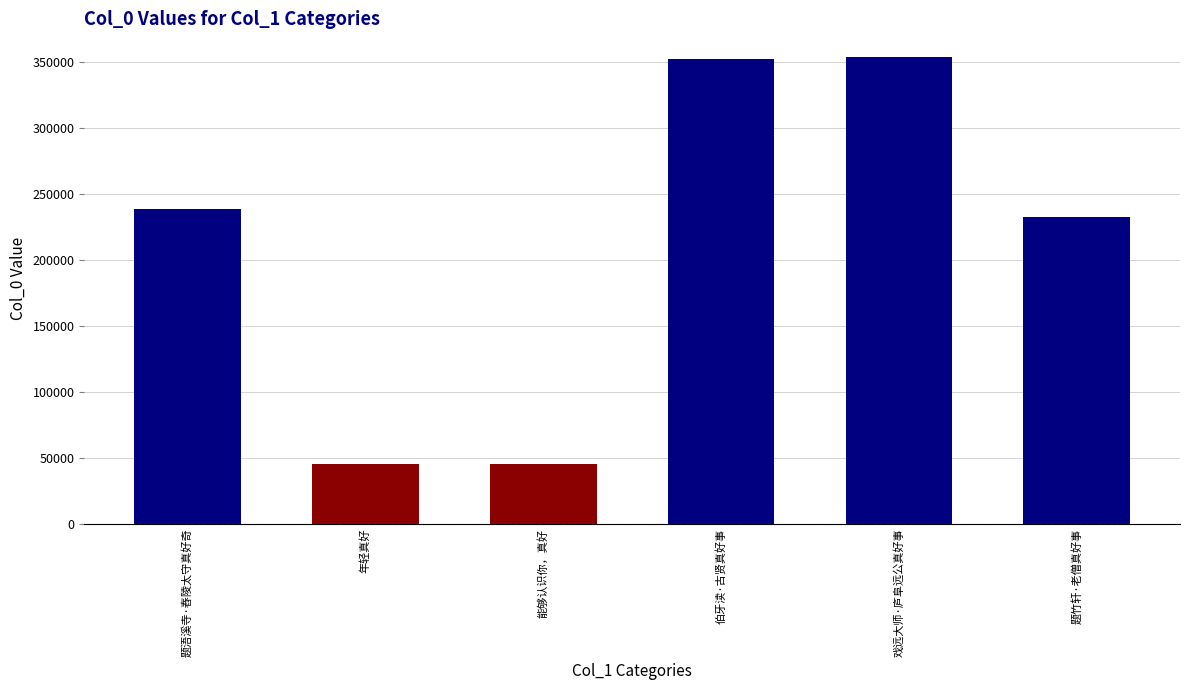

The value at 能够认识你，真好 is 22971. True or false?

False